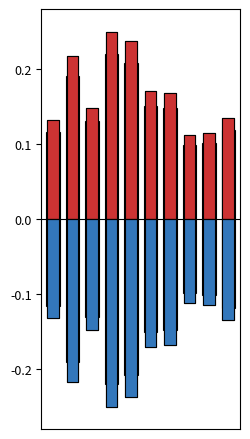

How many categories are shown in the chart?

10